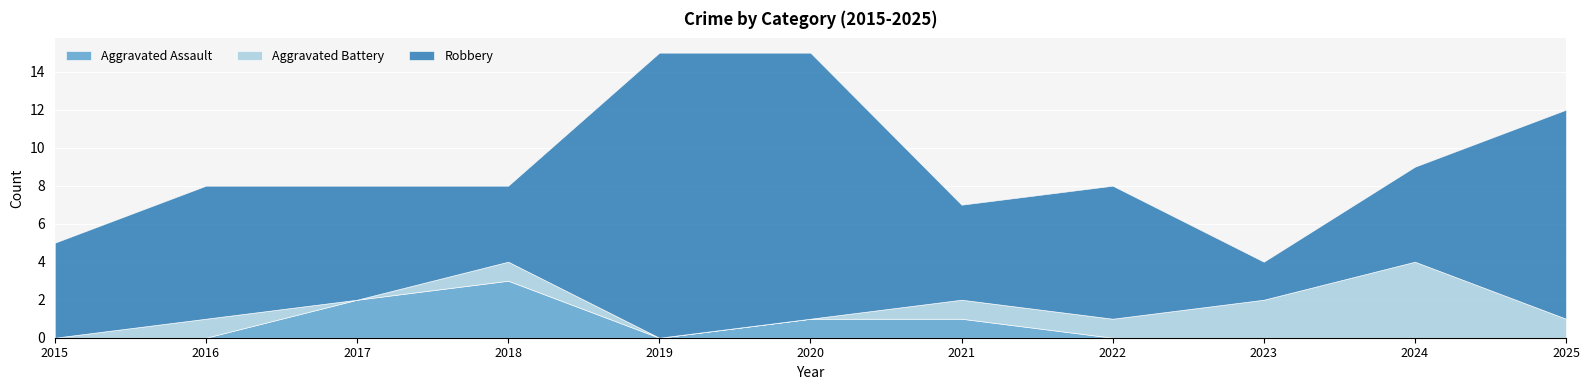

Which series changed the most between 2016 and 2024?

Aggravated Battery